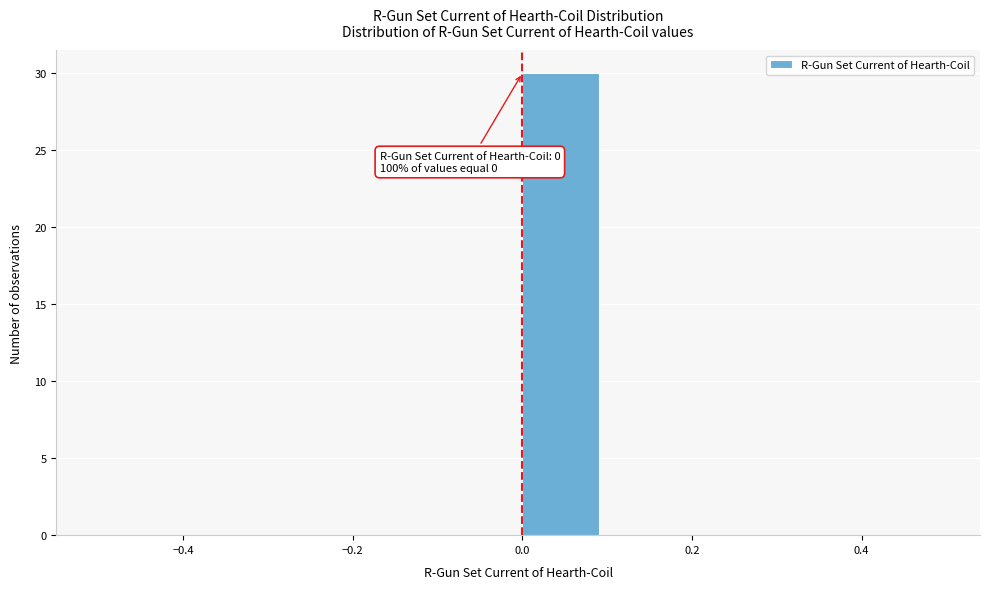

Over which range of the x-axis is the bar tallest?

0.0 to 0.1